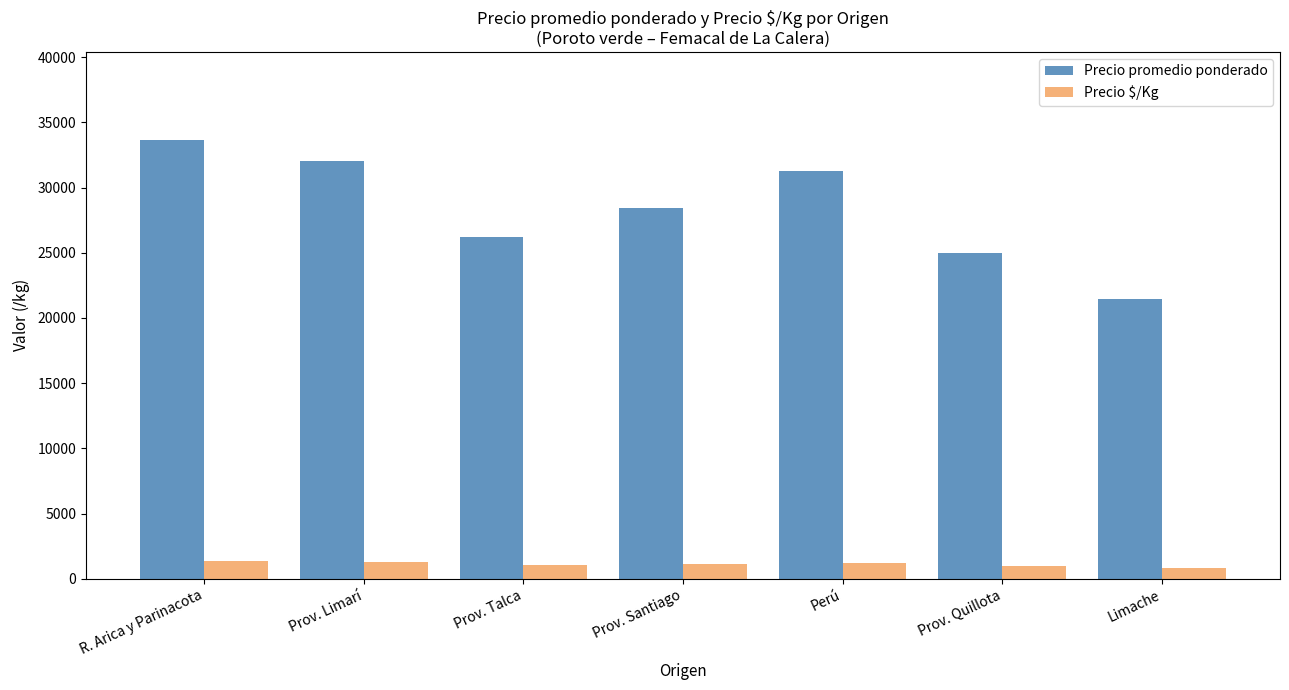

How many bars are there in total?

14